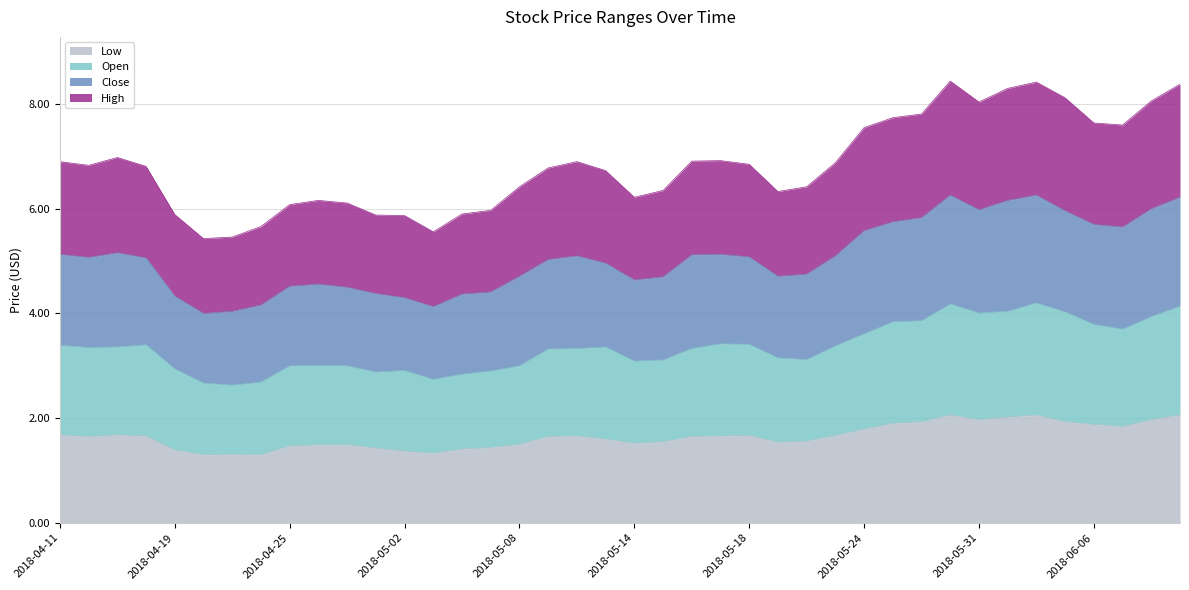

What is the difference between the highest and lowest values at 2018-05-18?

5.2